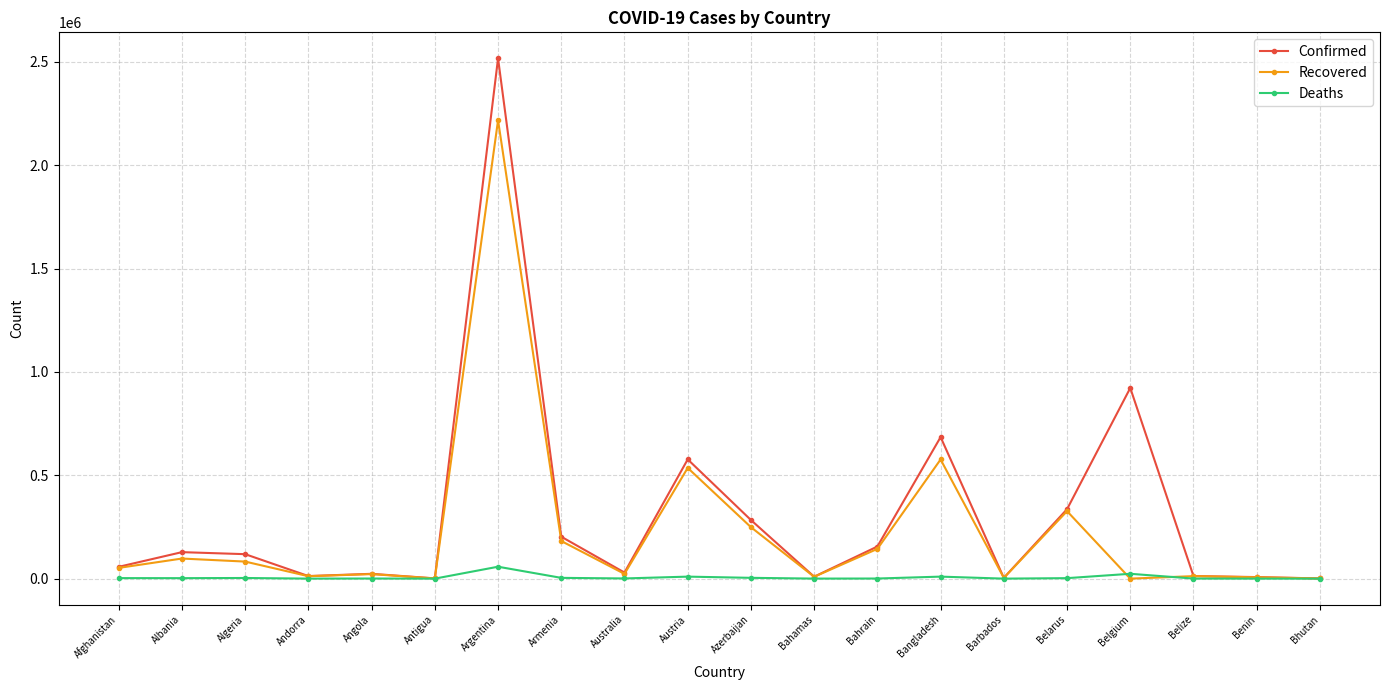

Does the chart have visible grid lines?

Yes